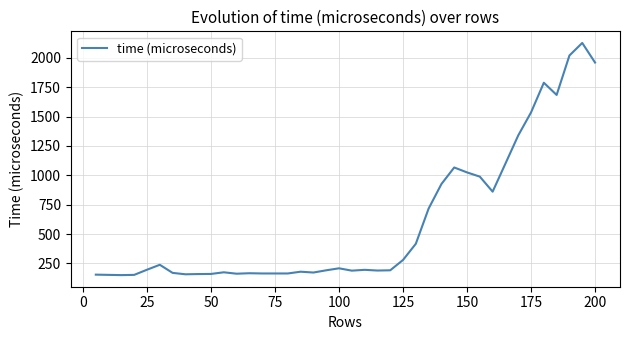

What is the difference between the maximum and minimum values?

1978